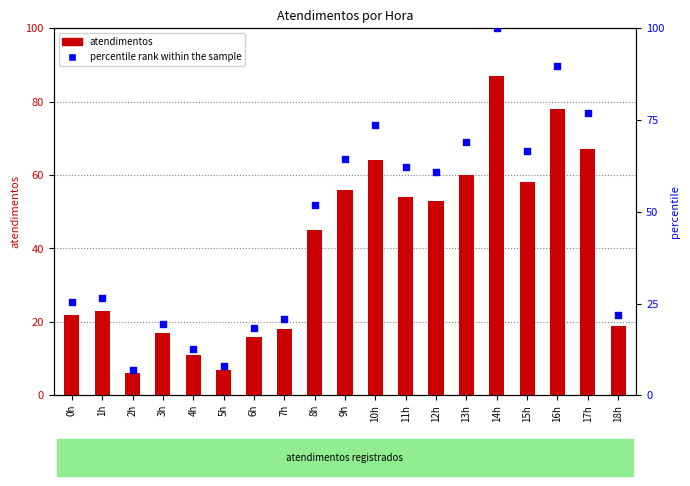

Which series has the widest spread of Y values?

percentile rank within the sample